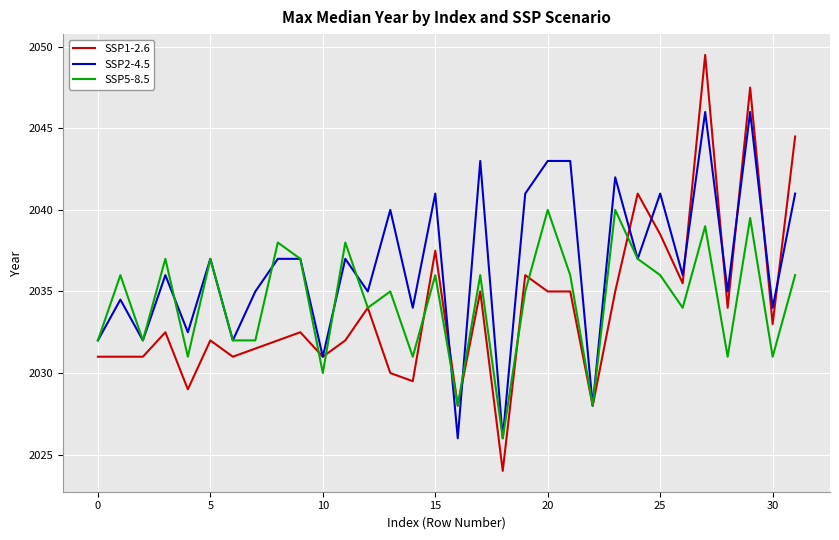

Is this an area chart (filled region under the line)?

No